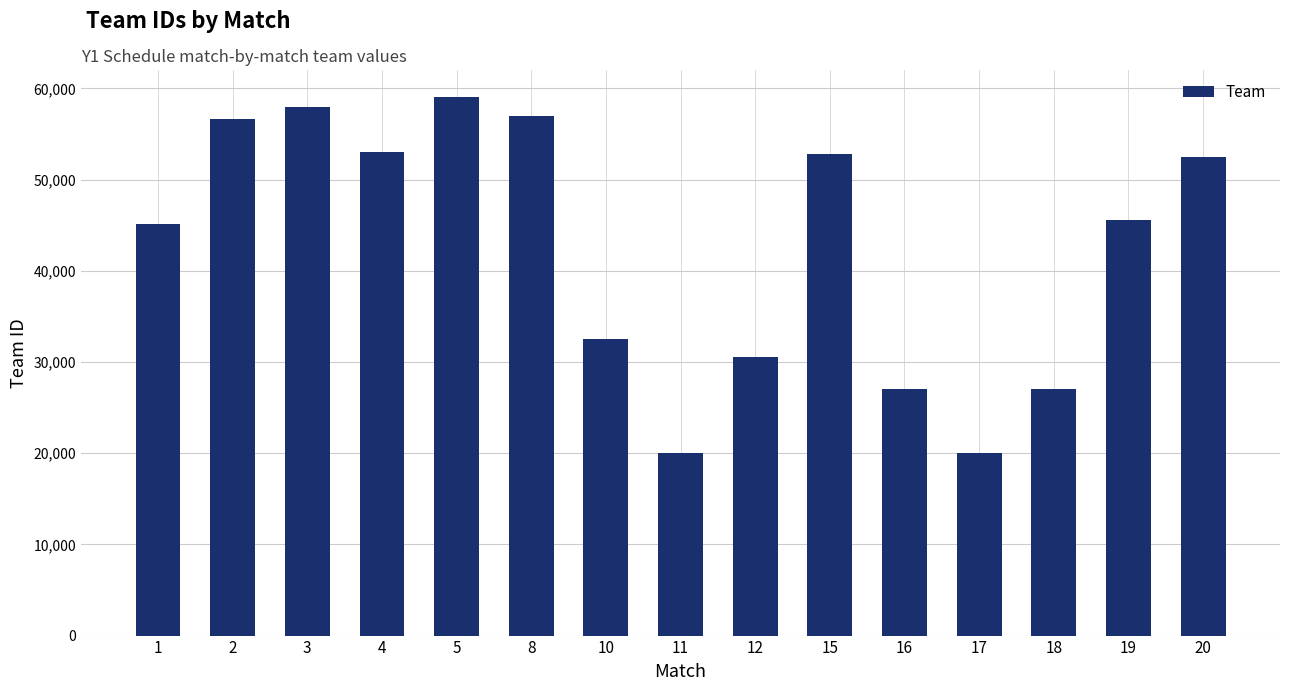

What is the value of the 5th bar from the left?

59040